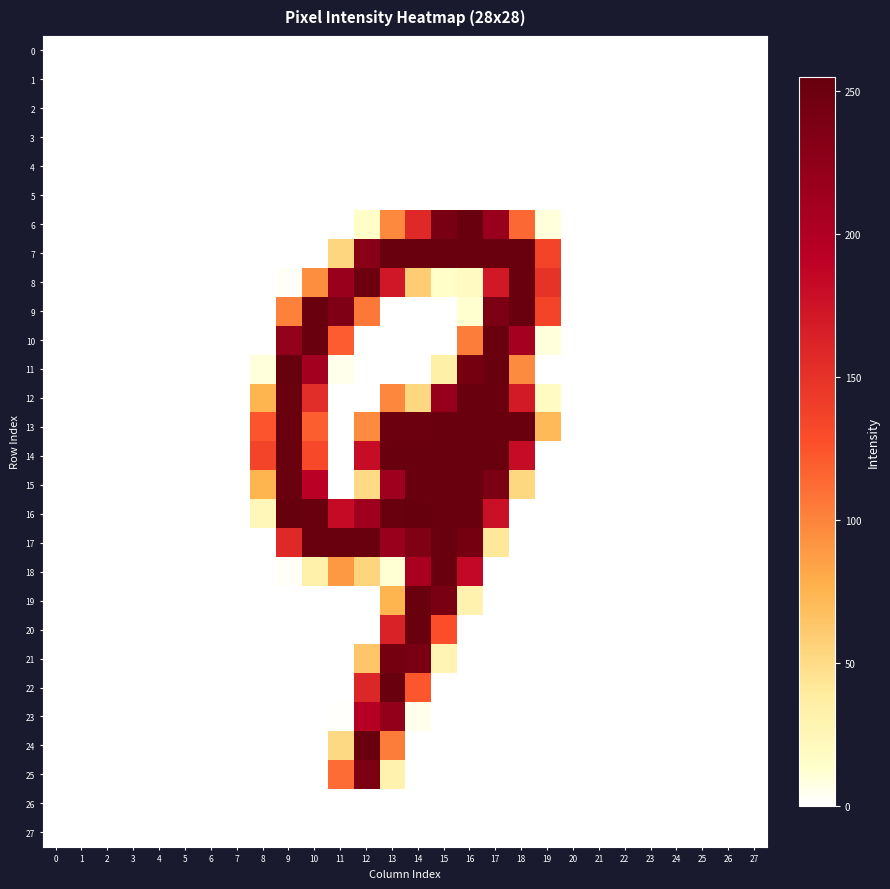

Which series has the largest total across all categories?

13